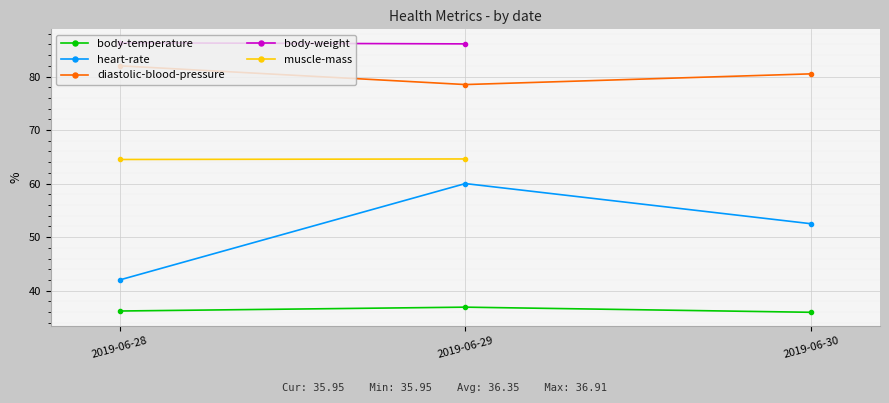

Which label corresponds to the largest value in the chart?

2019-06-28